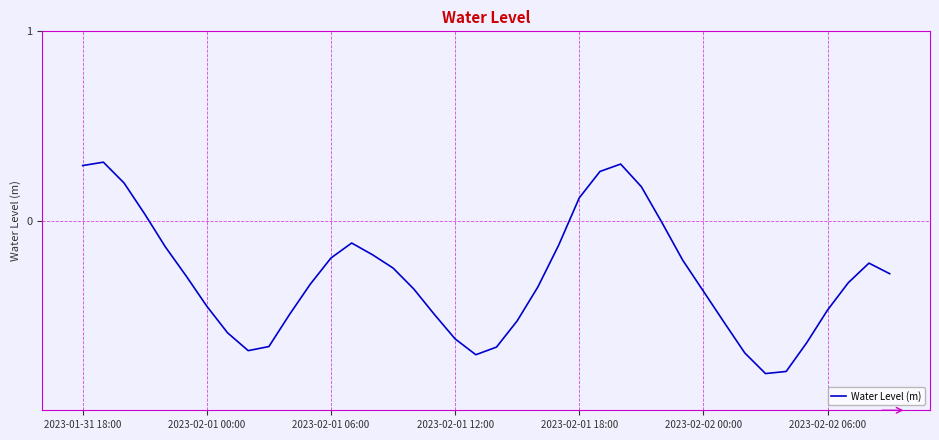

How many negative values are there?

32